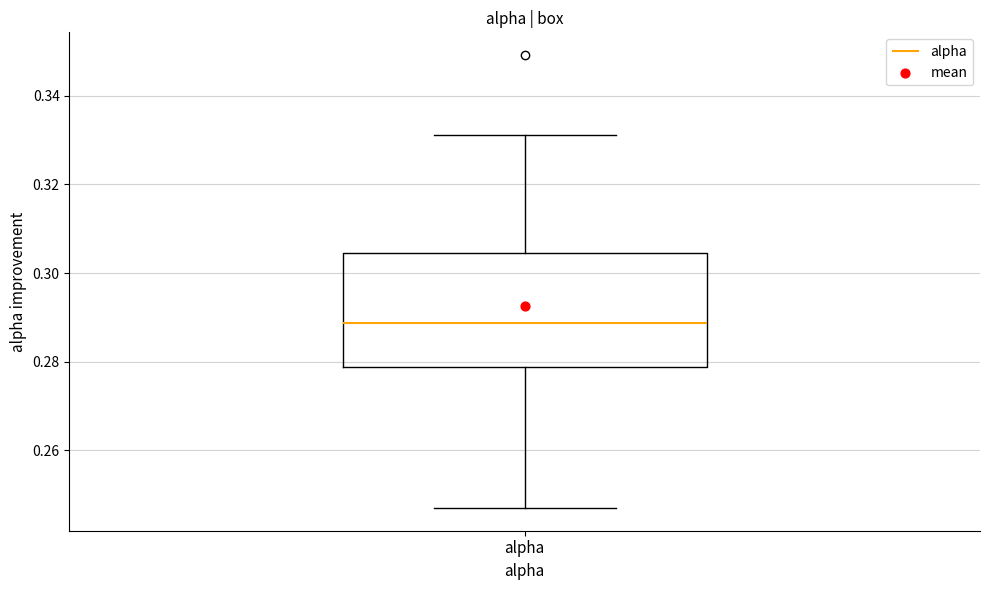

Where is the upper edge of the box for alpha on the y-axis? The values are not printed on the chart, so give them approximately, as read against the axis.

0.304